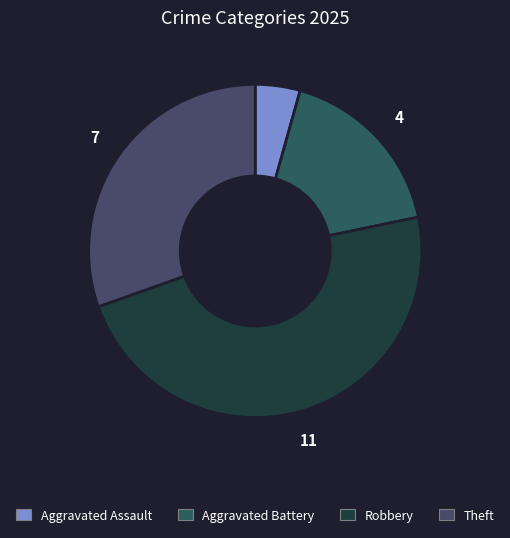

How many slices are in this pie chart?

4